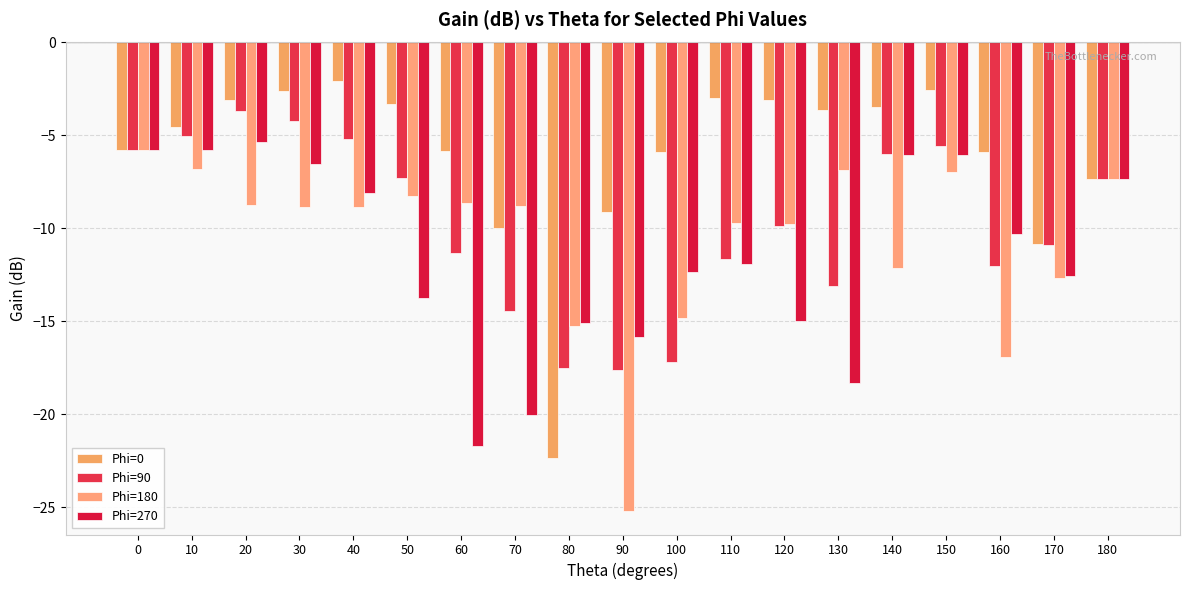

How many categories are shown in the chart?

19